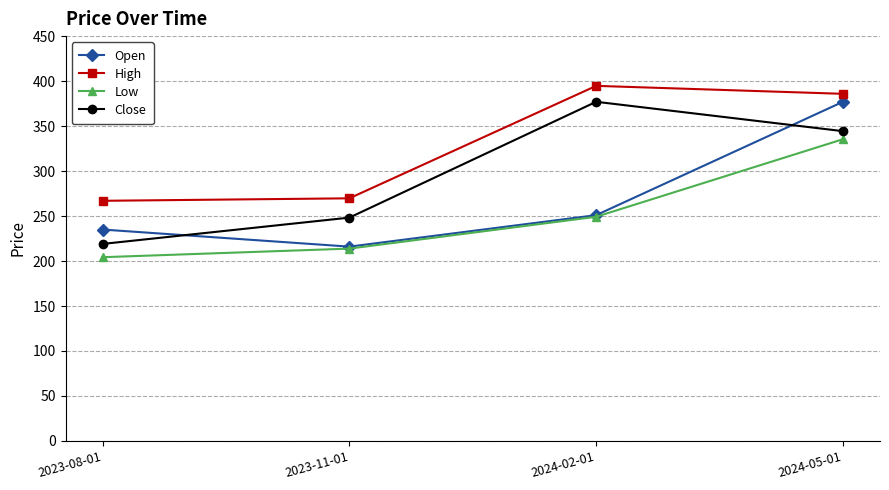

Which series has the largest range (max minus min)?

Open